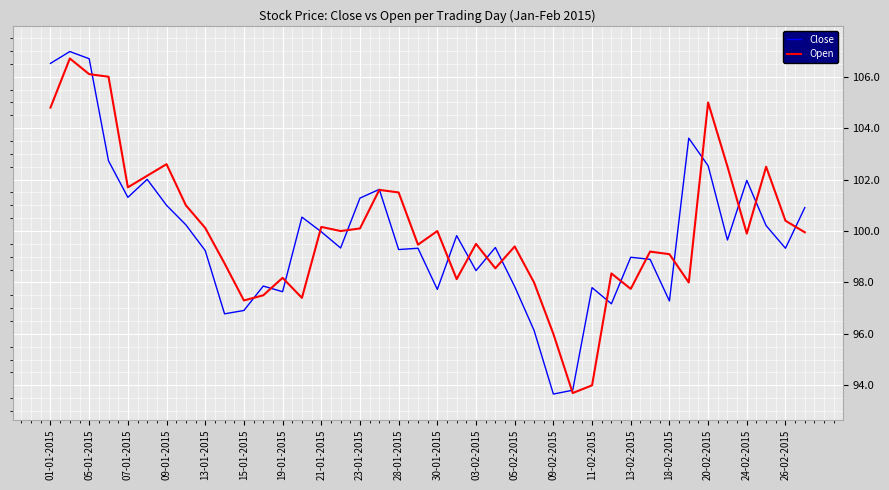

What is the highest value of the Open series?

106.7